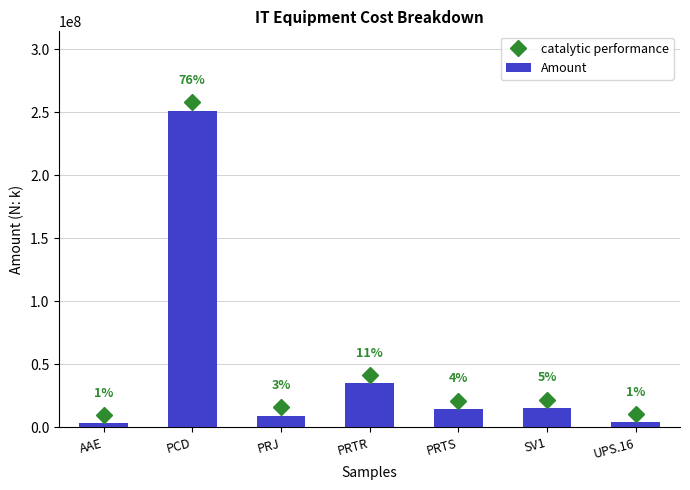

Does the chart contain any negative values?

No